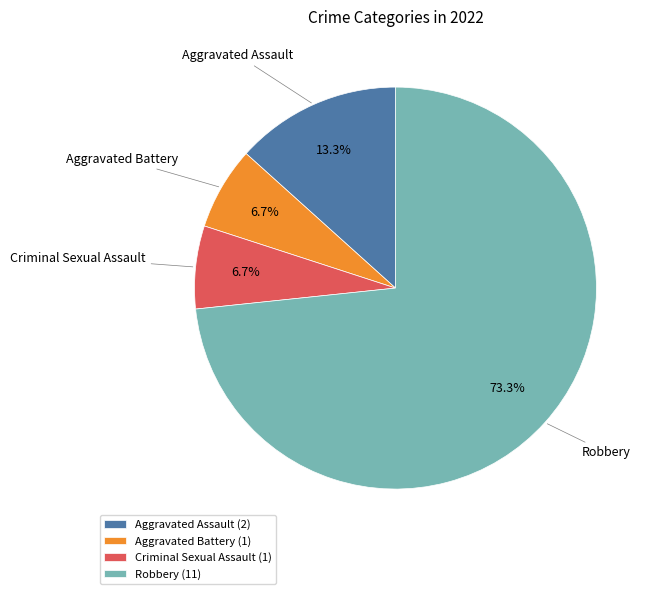

The Aggravated Battery slice represents 7% of the pie. True or false?

True